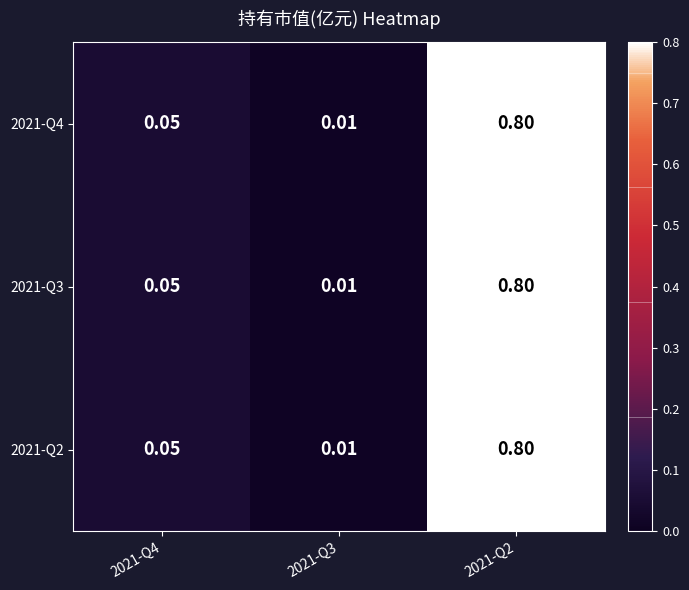

Is the value of 2021-Q3 at 2021-Q2 greater than the value of 2021-Q4 at 2021-Q3?

Yes